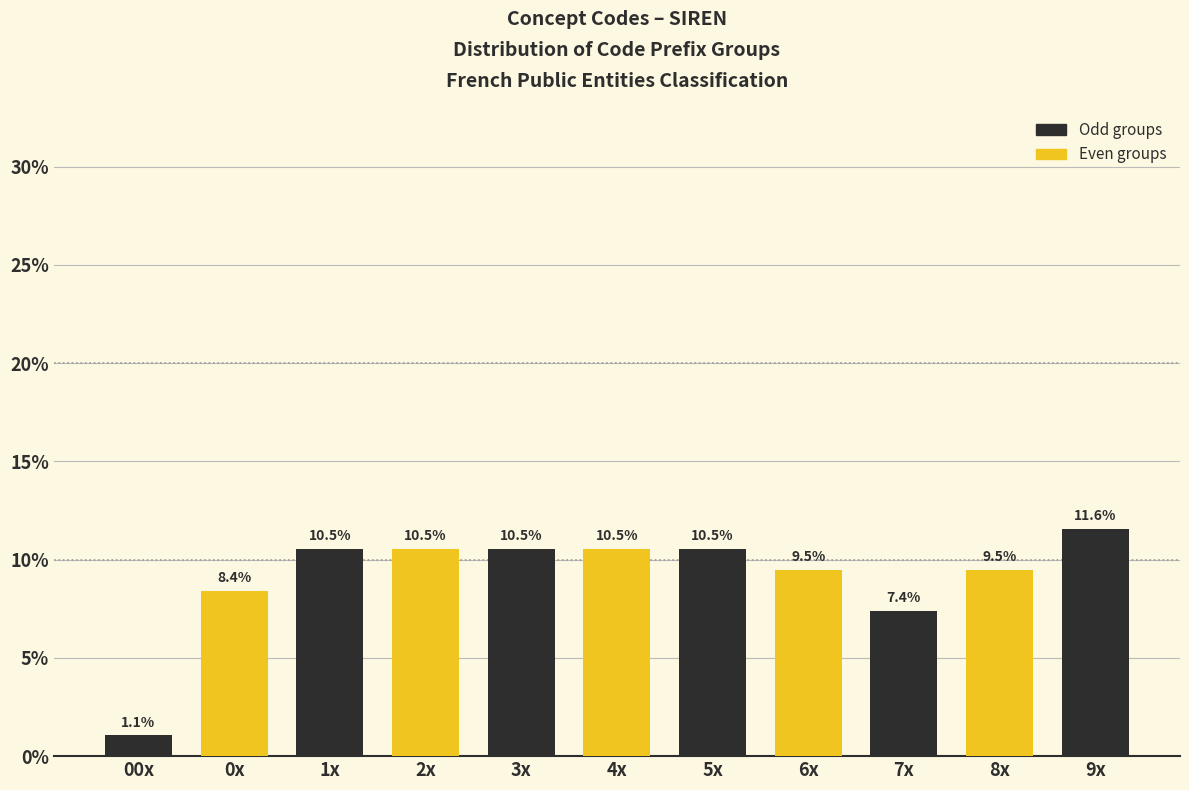

Reading right to left, extract all data points from this chart.

11.6	9.5	7.4	9.5	10.5	10.5	10.5	10.5	10.5	8.4	1.1